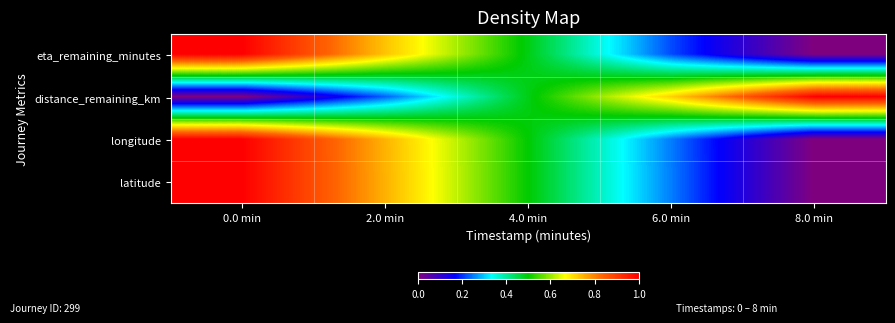

Which has a higher value, 6.0 min or 2.0 min?

2.0 min